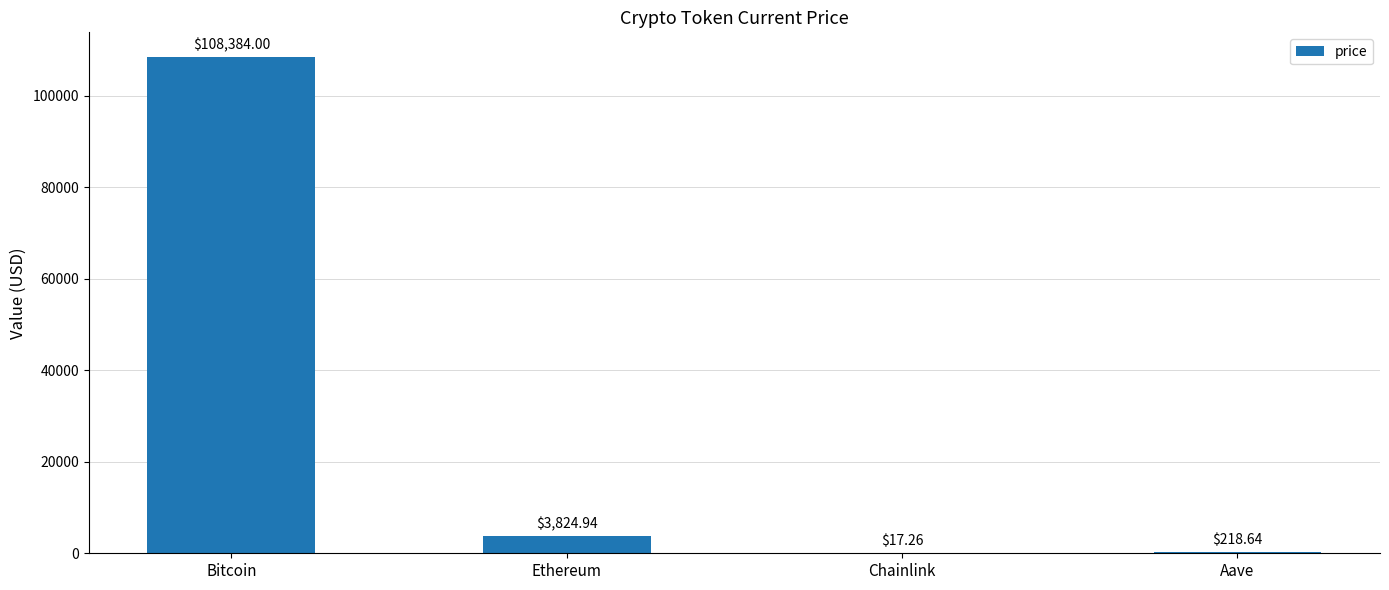

How many data points are above 3824?

2